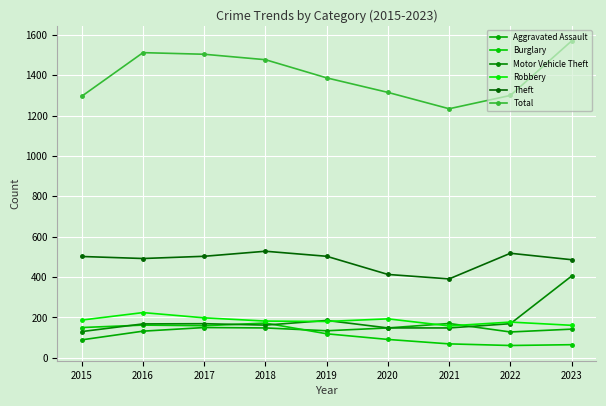

The Burglary series shows 159 at 2017. True or false?

True